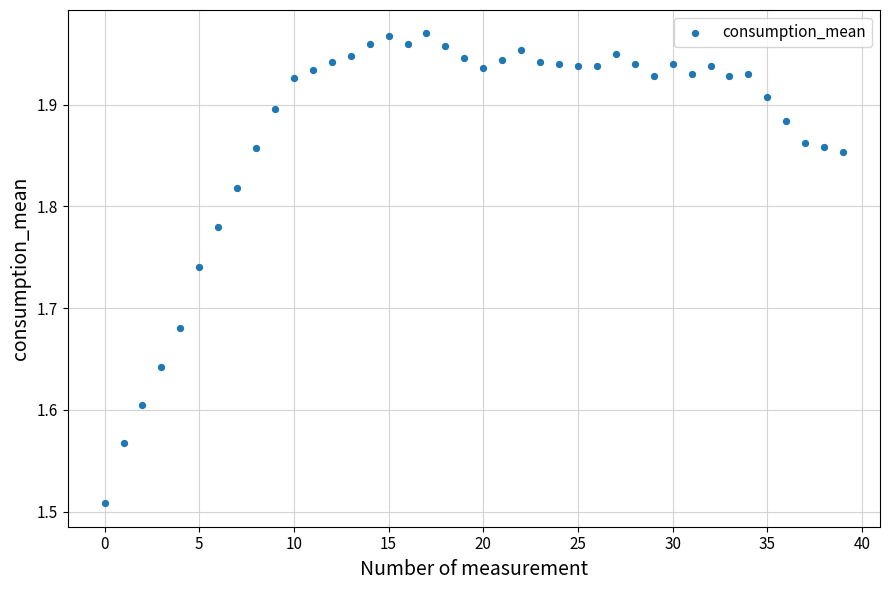

What is the range of Y values (max minus min)?

0.5